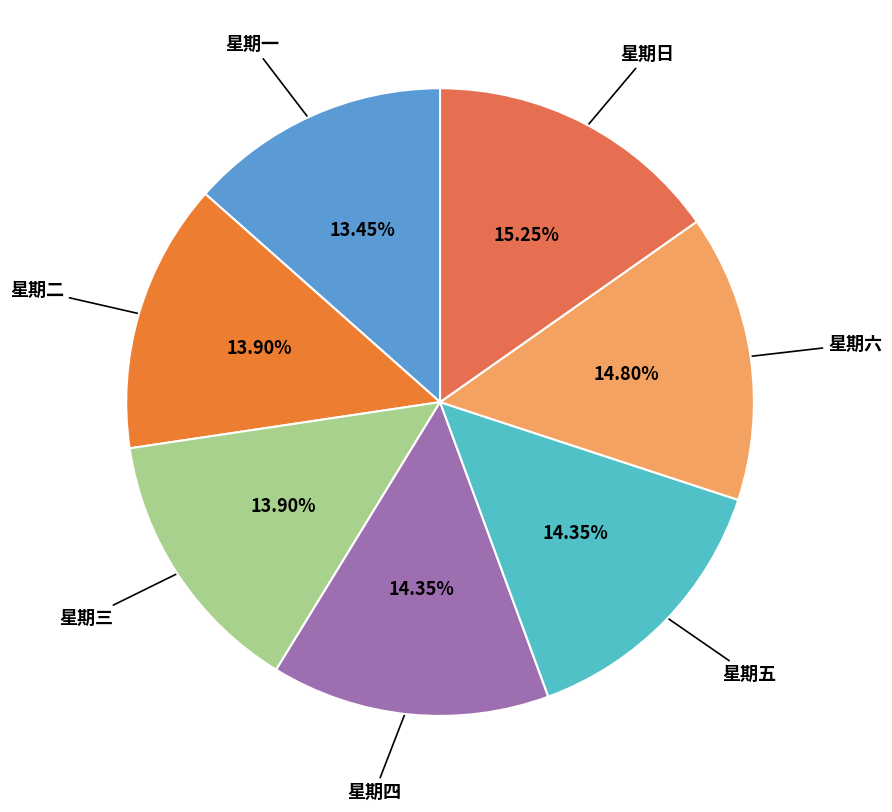

To the nearest percent, what percentage of the pie is 星期三?

14%